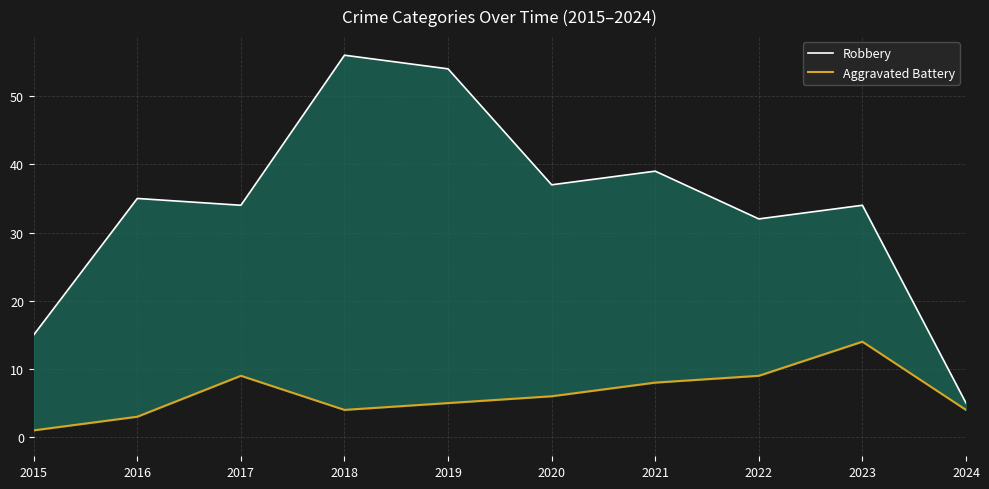

At which label does Robbery first exceed 35?

2018